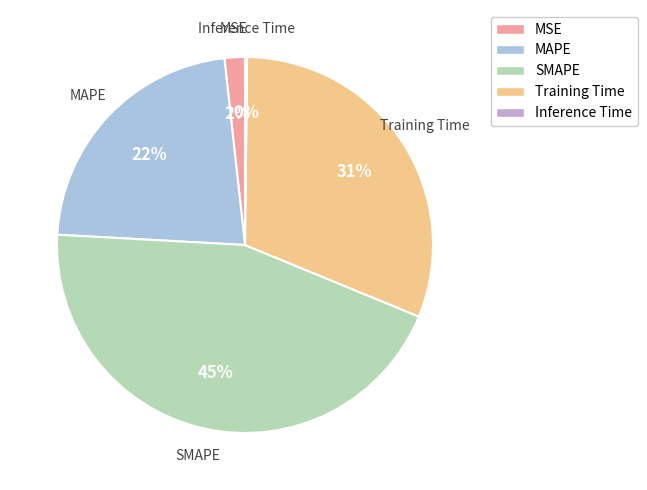

To the nearest percent, what is the average slice percentage?

20%